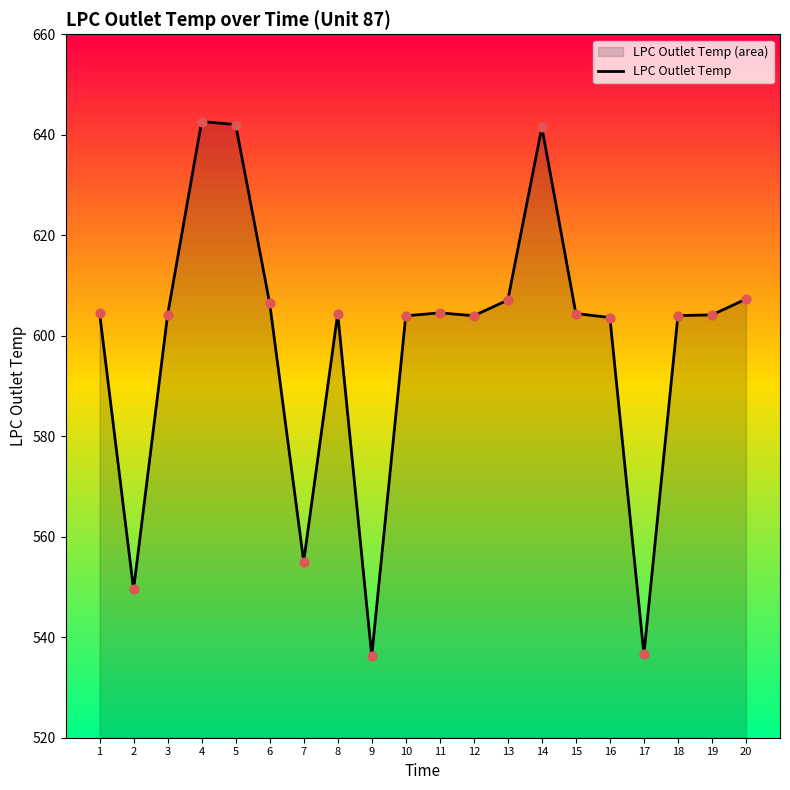

What is the ratio of the value at 18 to the value at 14?

0.9